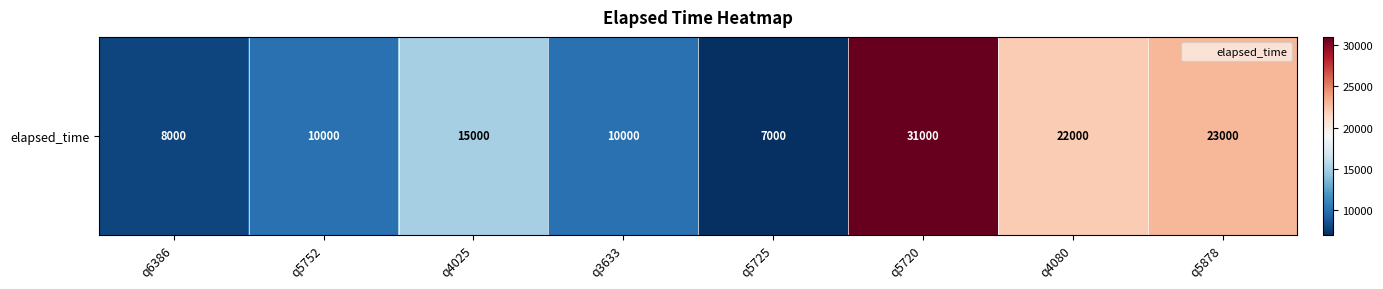

Read the value at q5725.

7000